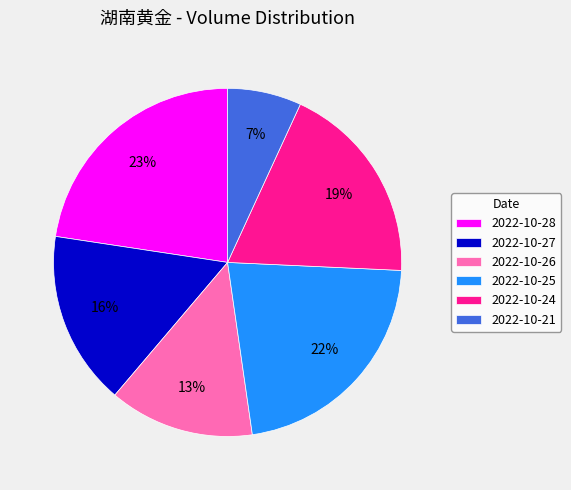

Is 2022-10-24 the majority of the pie?

No